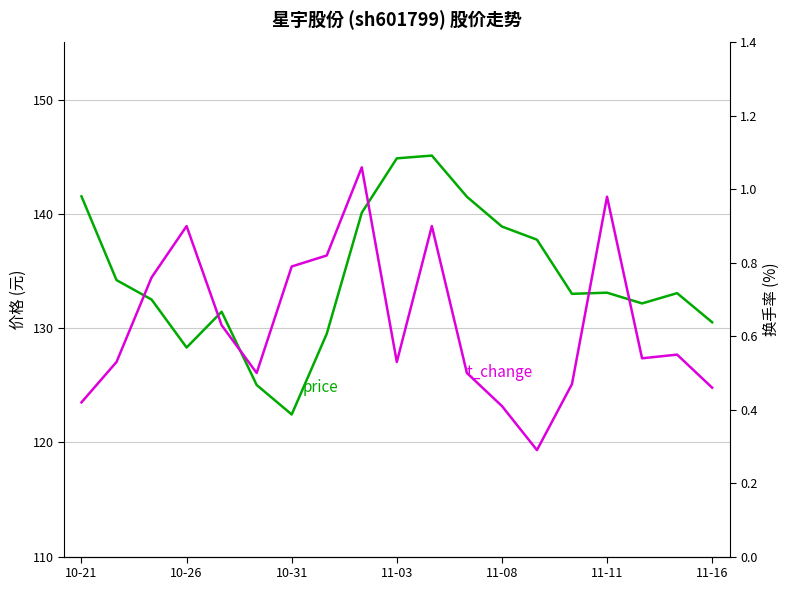

List the series in order of their peak value, lowest first.

t_change, price